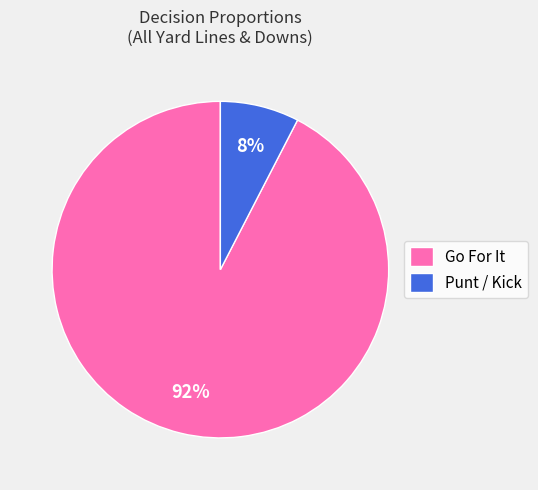

The Punt / Kick slice represents 13% of the pie. True or false?

False